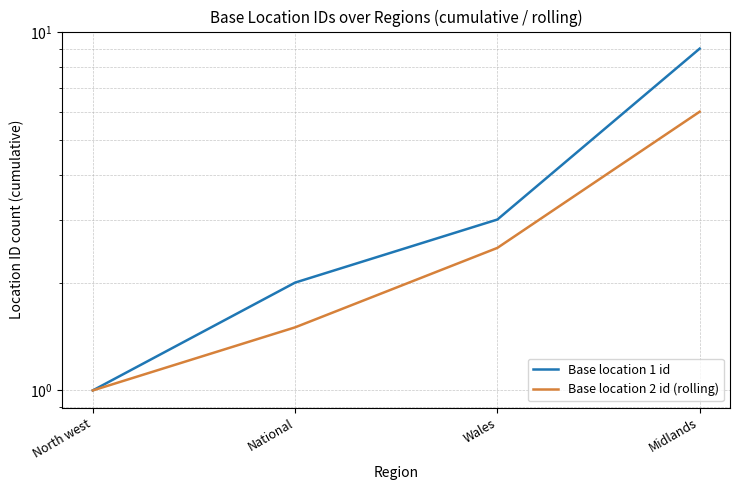

Which category has the lowest value across all series?

North west